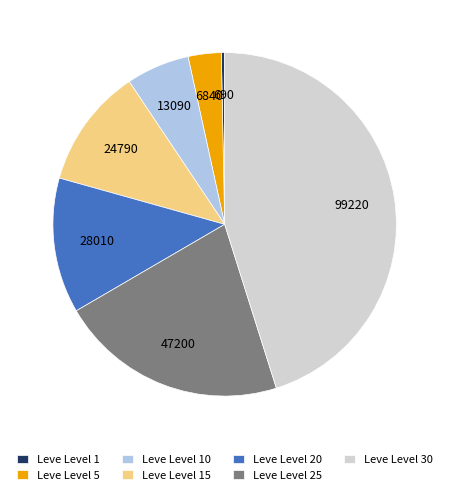

Do Leve Level 25 and Leve Level 15 together represent more than half of the pie?

No